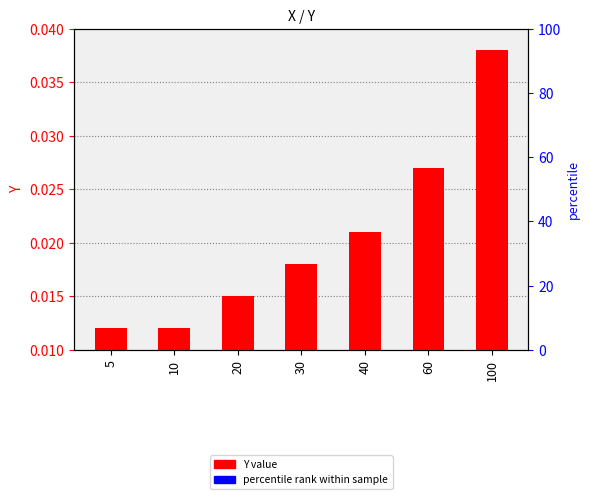

Which has a higher value, 40 or 100?

100